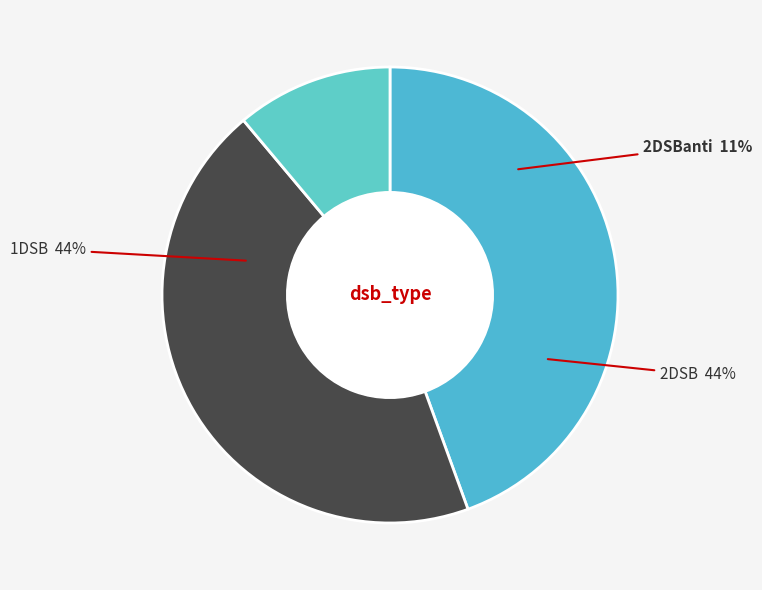

What percentage is NOT represented by 1DSB?

55.6%